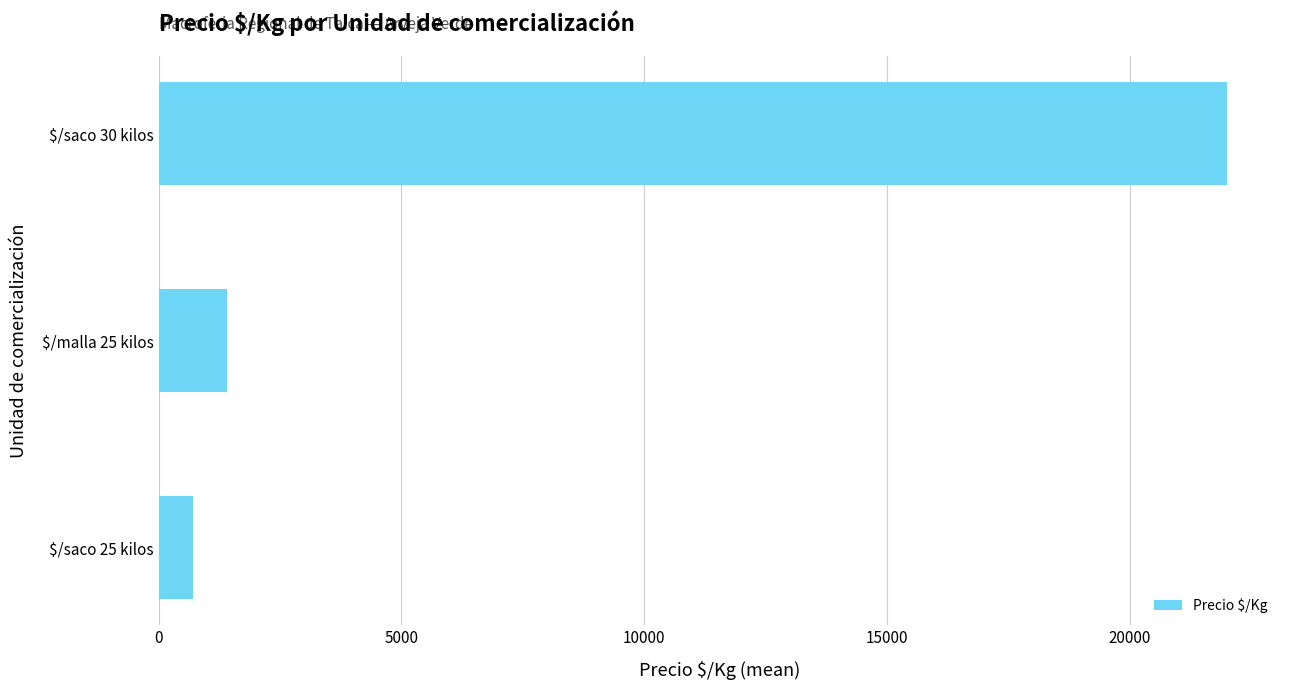

Where is the data nearest to the value 11357?

$/malla 25 kilos